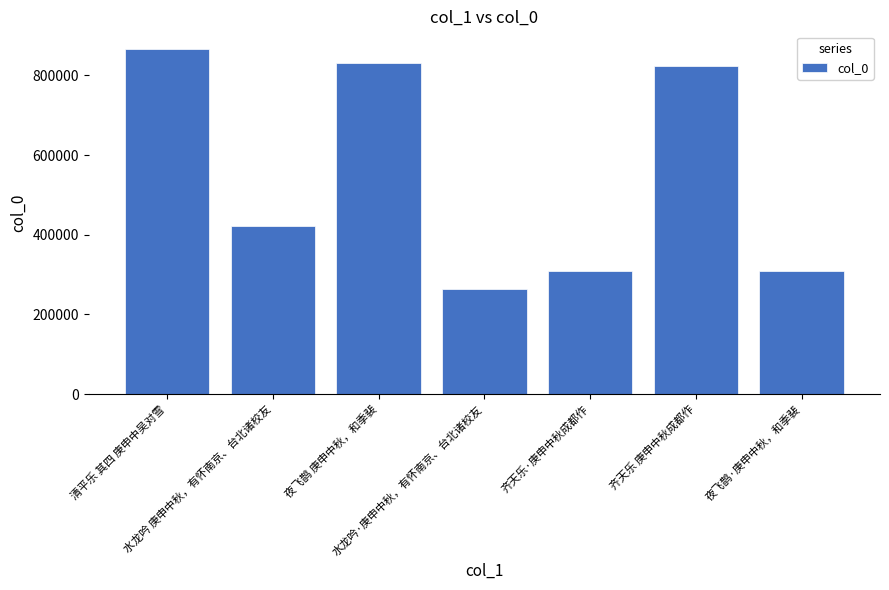

Count the number of data series in this chart.

1